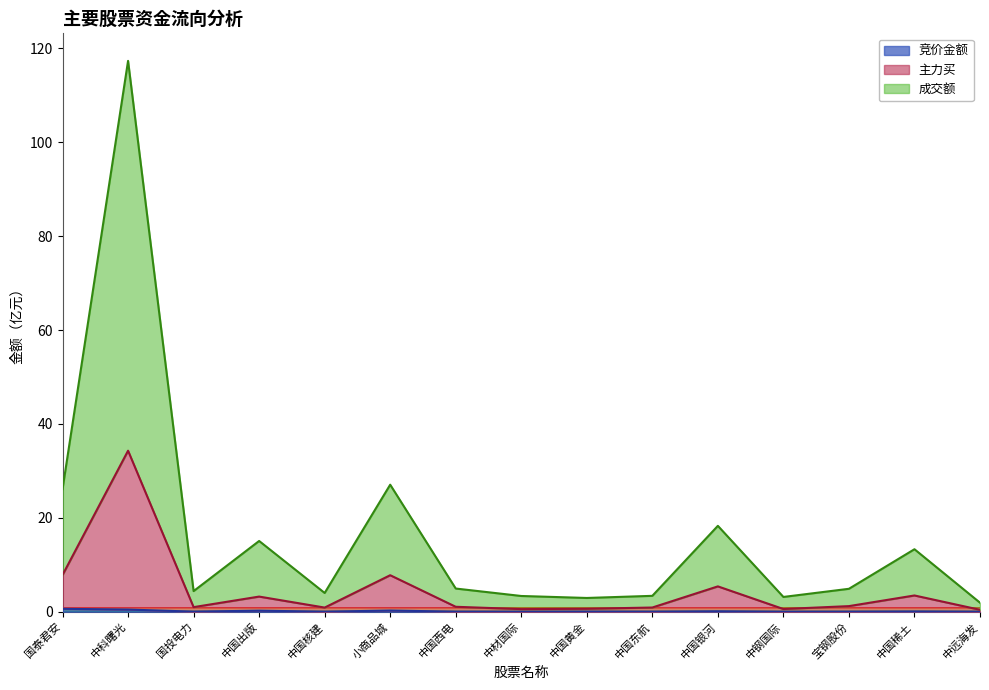

What is the label of the 15th point from the left?

中远海发